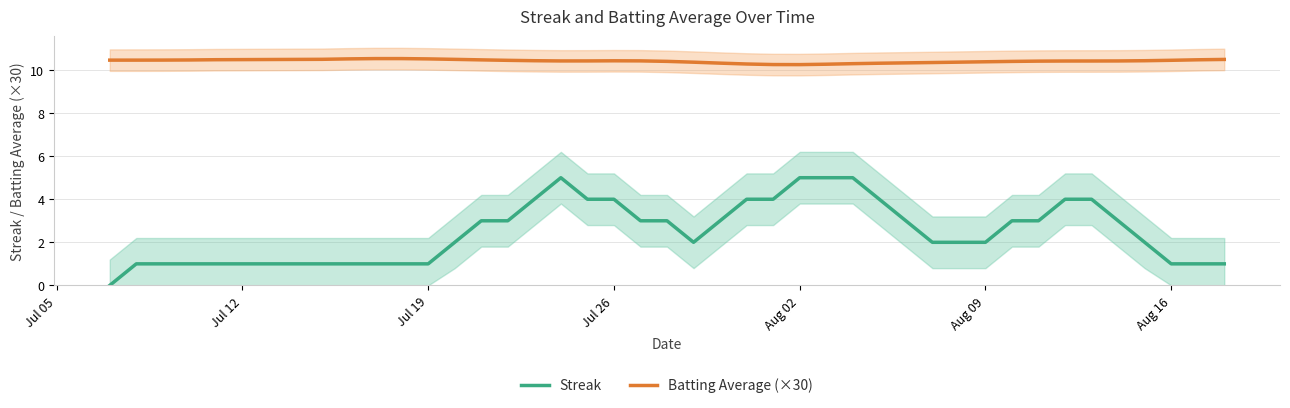

What is the maximum value for Streak?

5.0